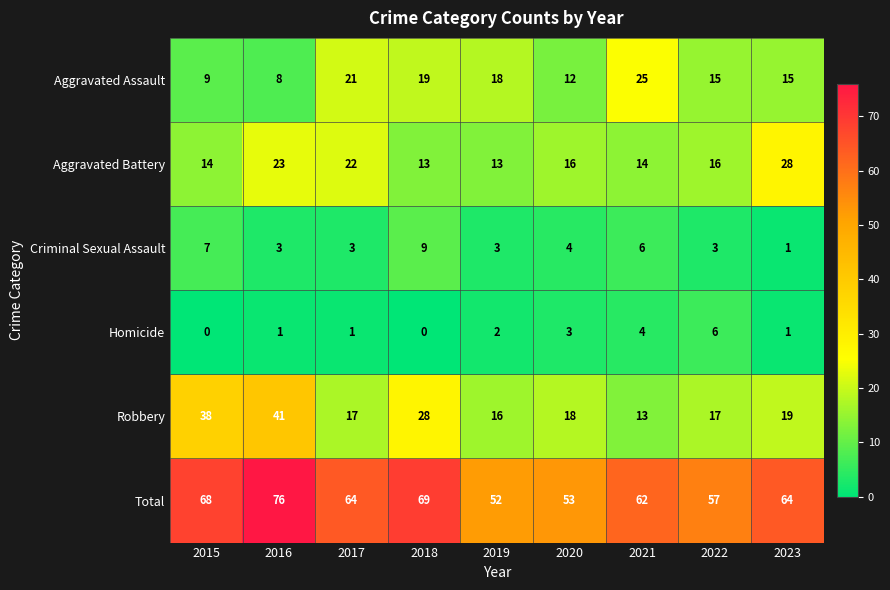

What is the sum of the Criminal Sexual Assault values at 2015 and 2022?

10